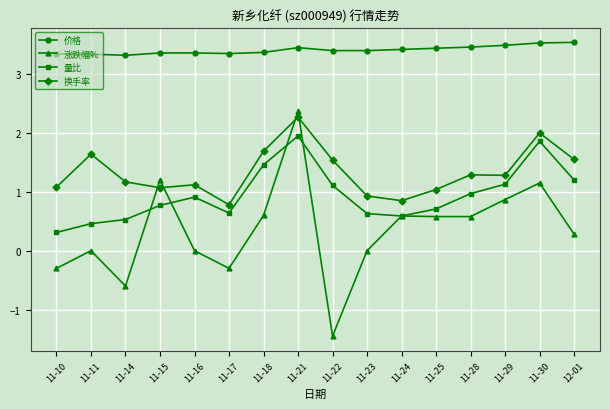

Is this an area chart (filled region under the line)?

No